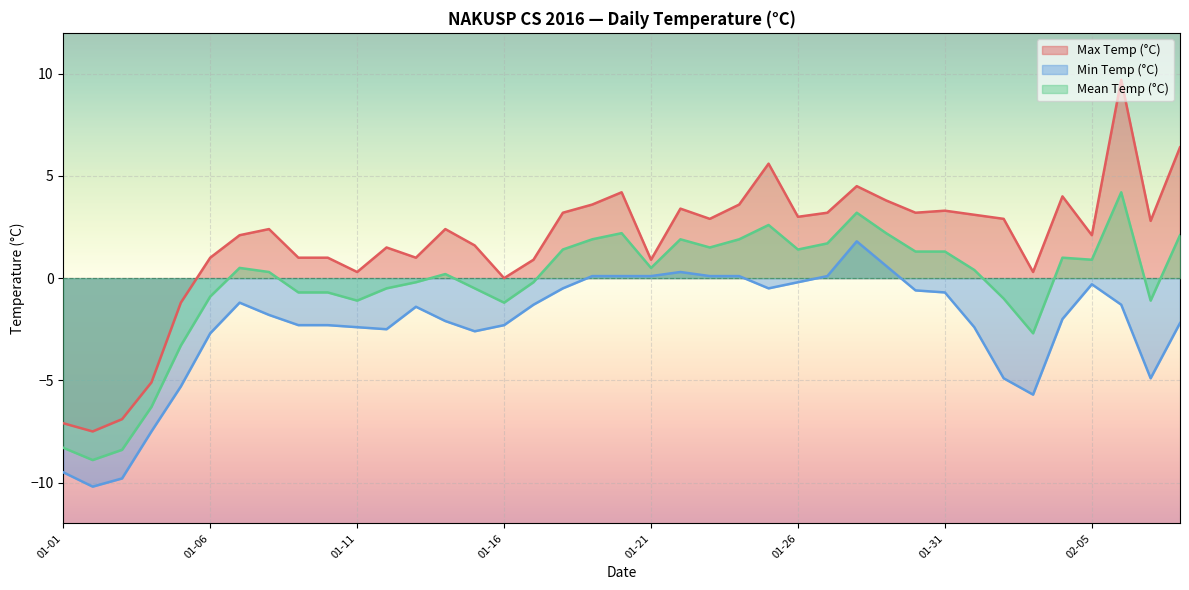

At how many categories does at least one series exceed -3?

35